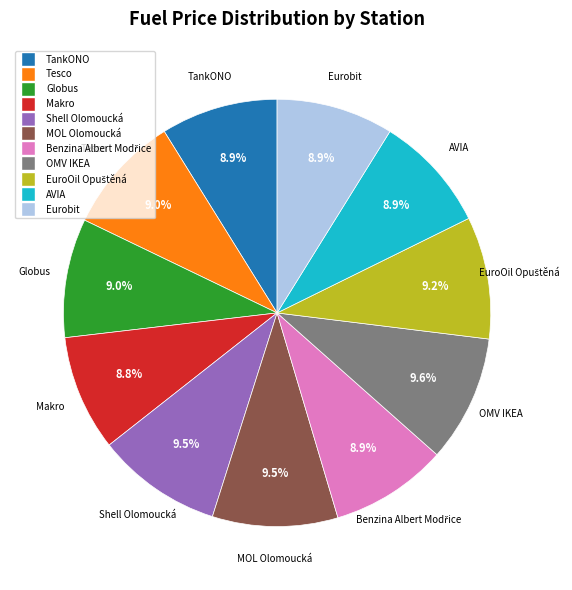

Is it true that Eurobit is 9% of the pie?

True